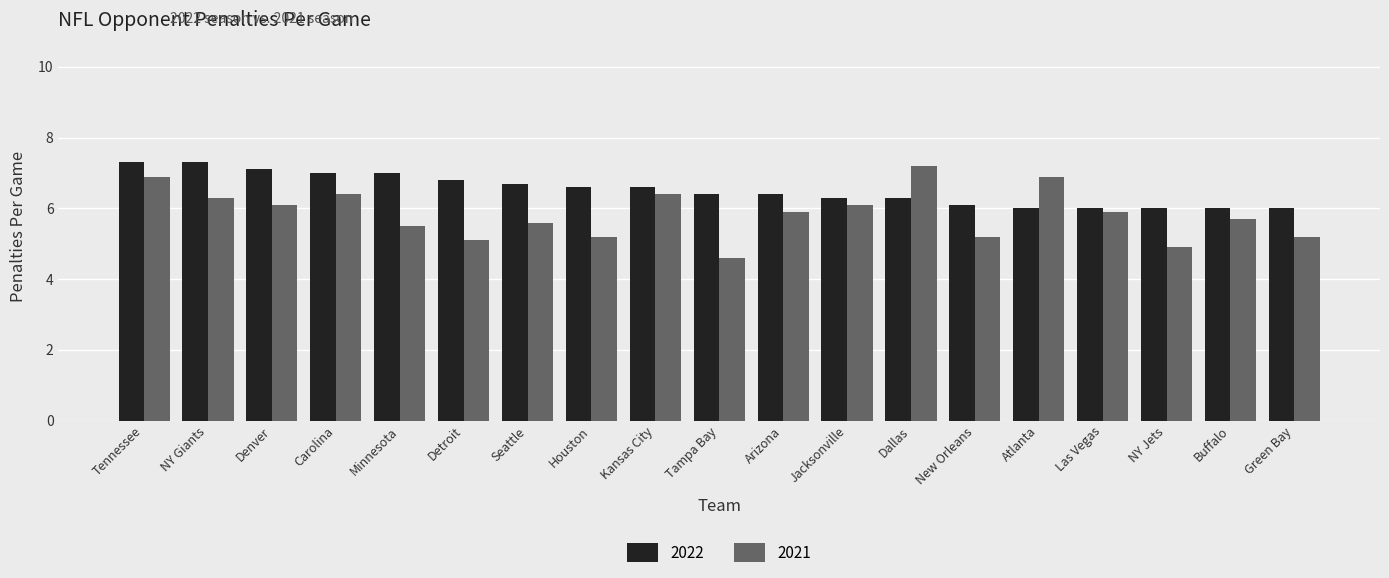

Rank the series by their average value, from lowest to highest.

2021, 2022